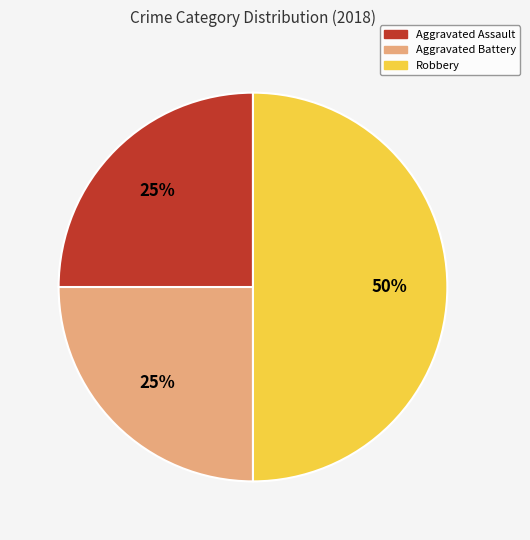

How many slices are in this pie chart?

3